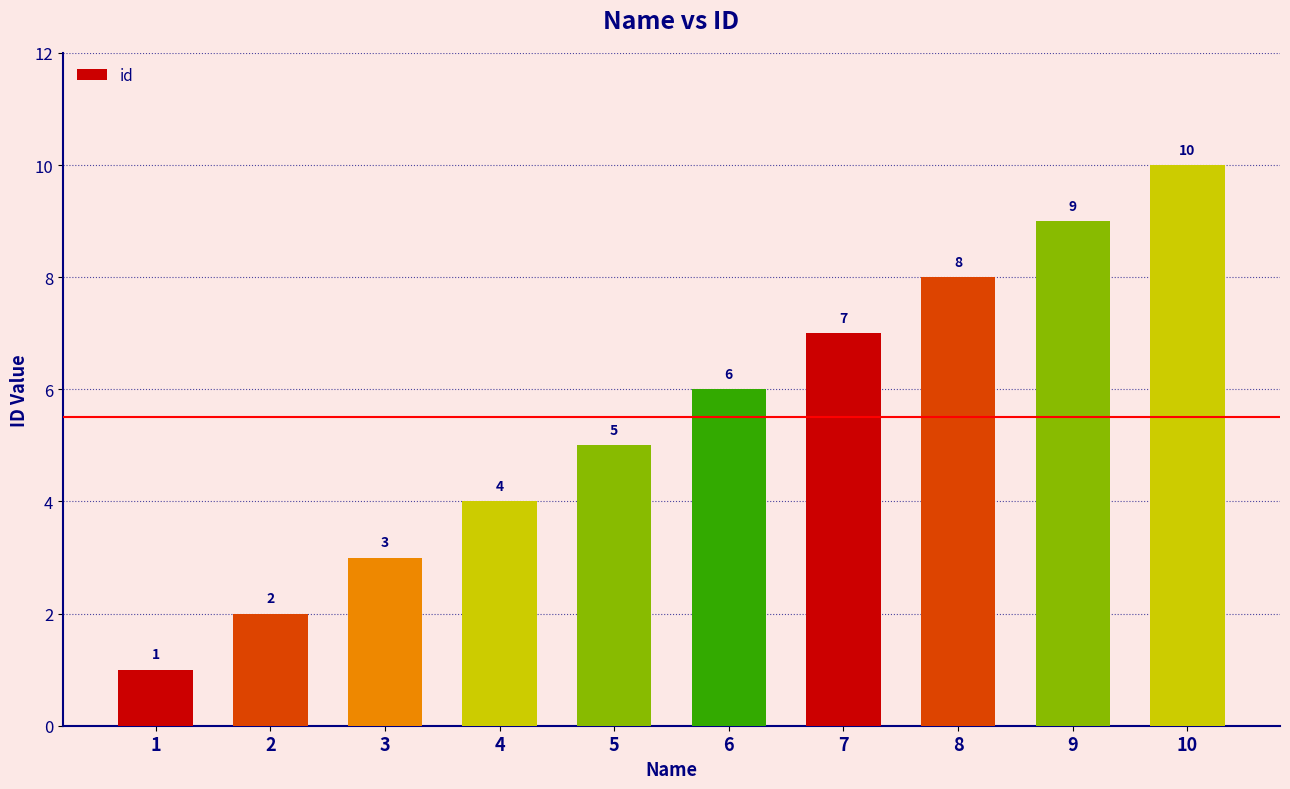

What is the minimum value shown in the chart?

1